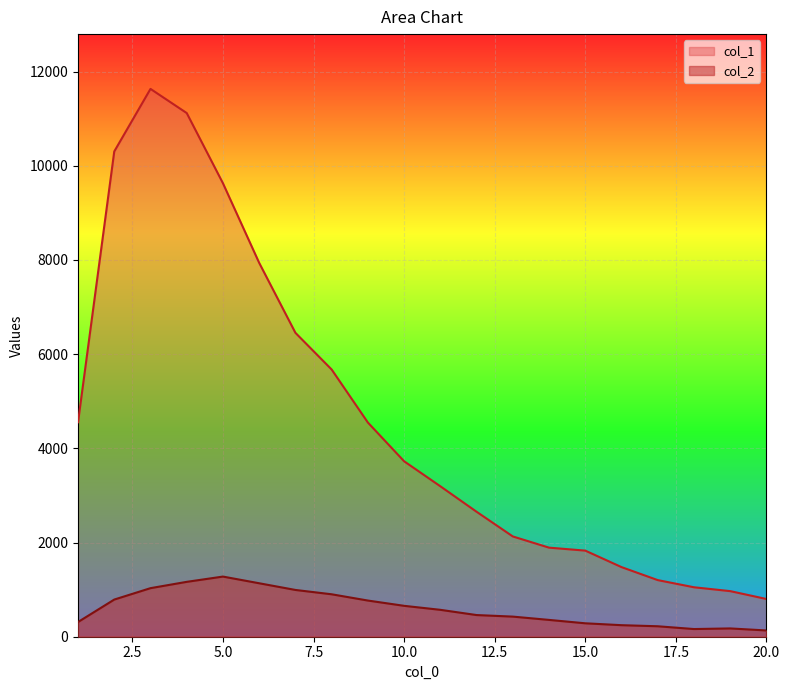

Which series has the largest total across all categories?

col_1